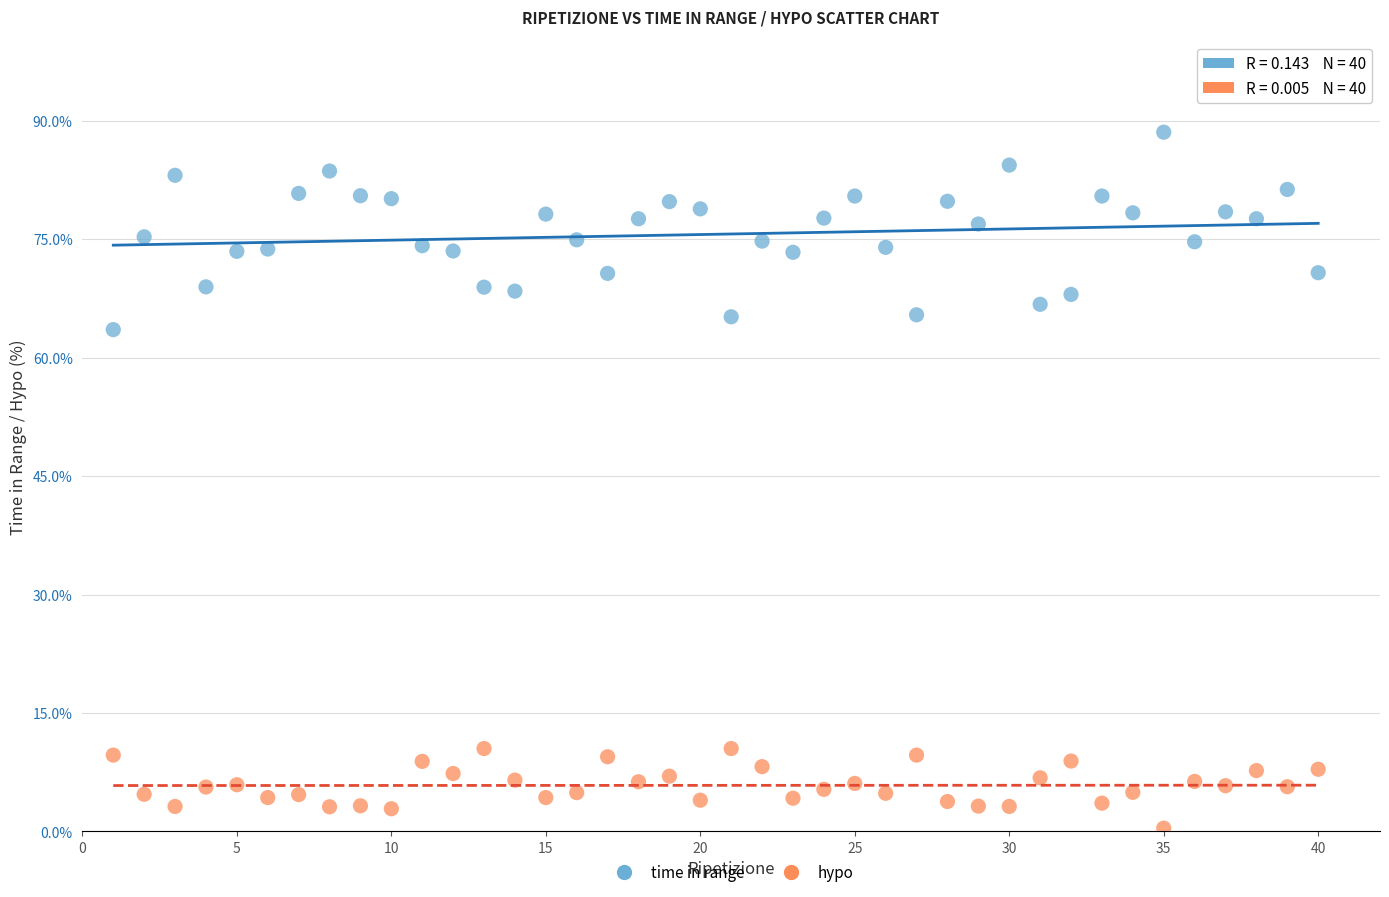

Across all data points, what is the range of X values (max minus min)?

39.0